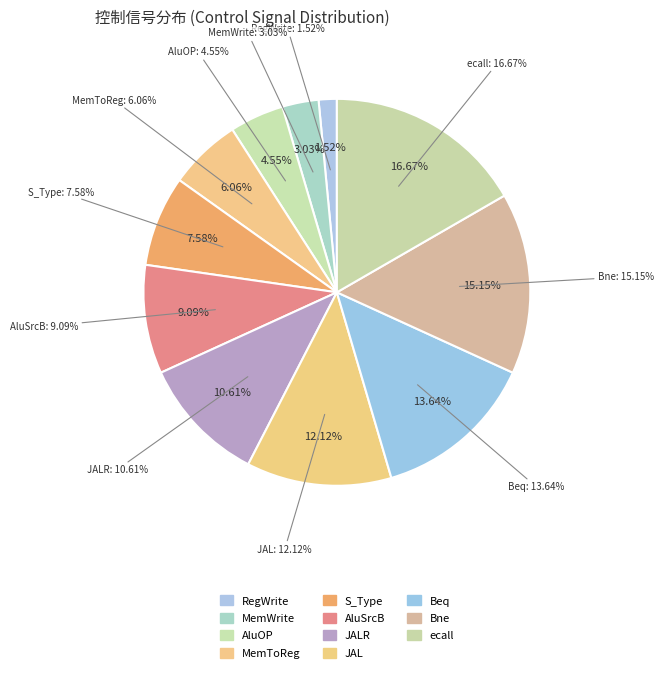

Is there any slice that represents more than half of the pie?

No